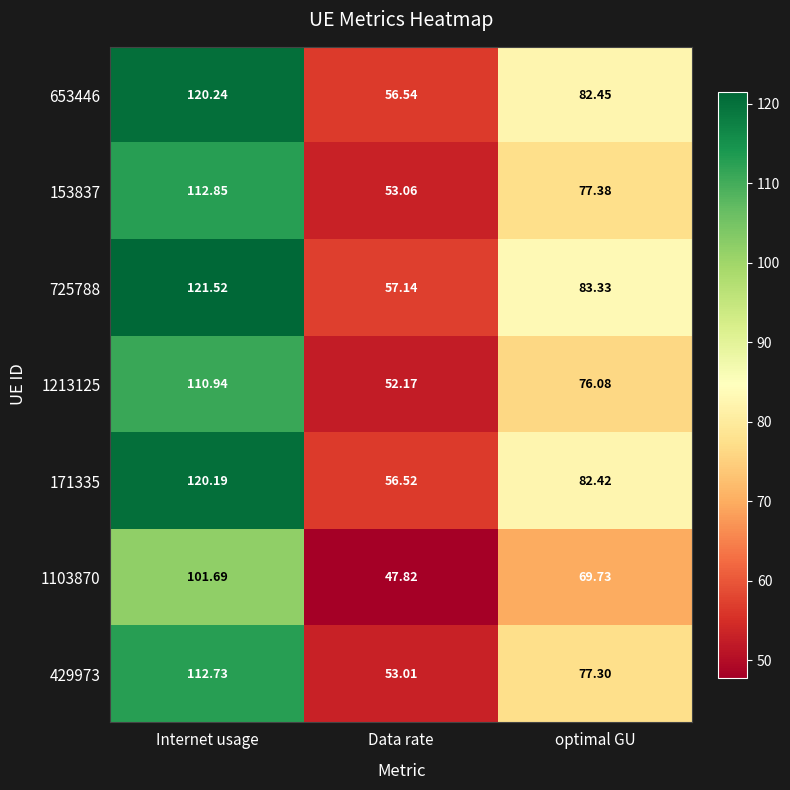

What is the total value across all series at optimal GU?

548.7